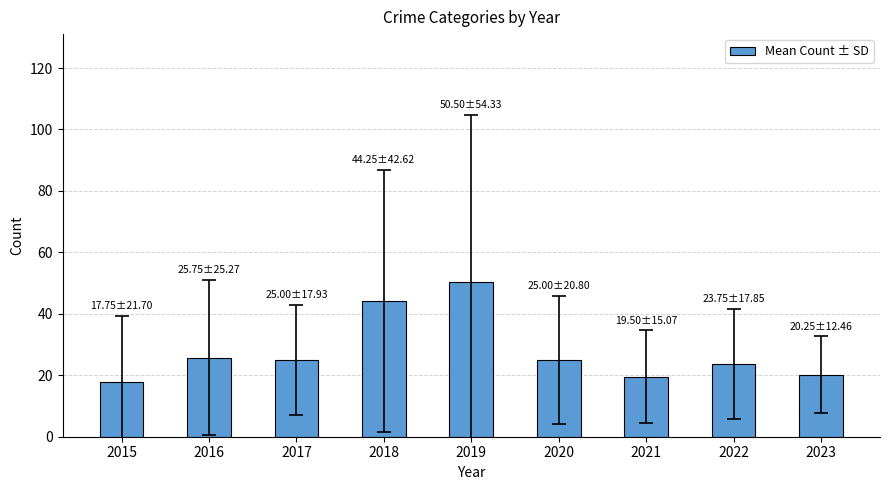

What is the sum of the values at 2015 and 2022?

41.5